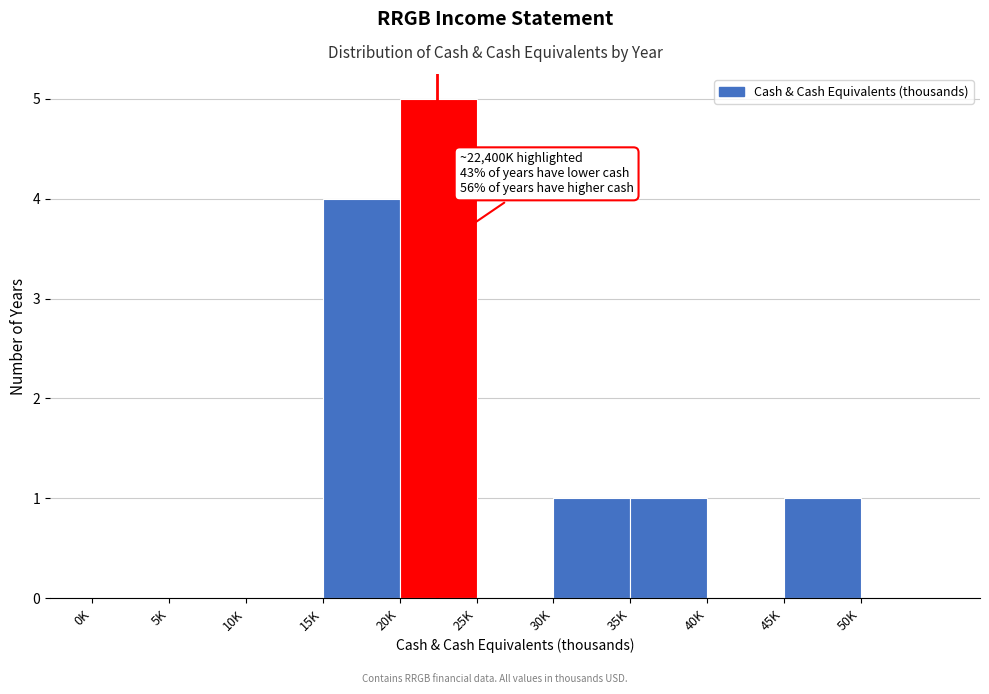

Reading left to right, list all the values displayed in this chart.

0K=0	5K=0	10K=0	15K=4	20K=5	25K=0	30K=1	35K=1	40K=0	45K=1	50K=0